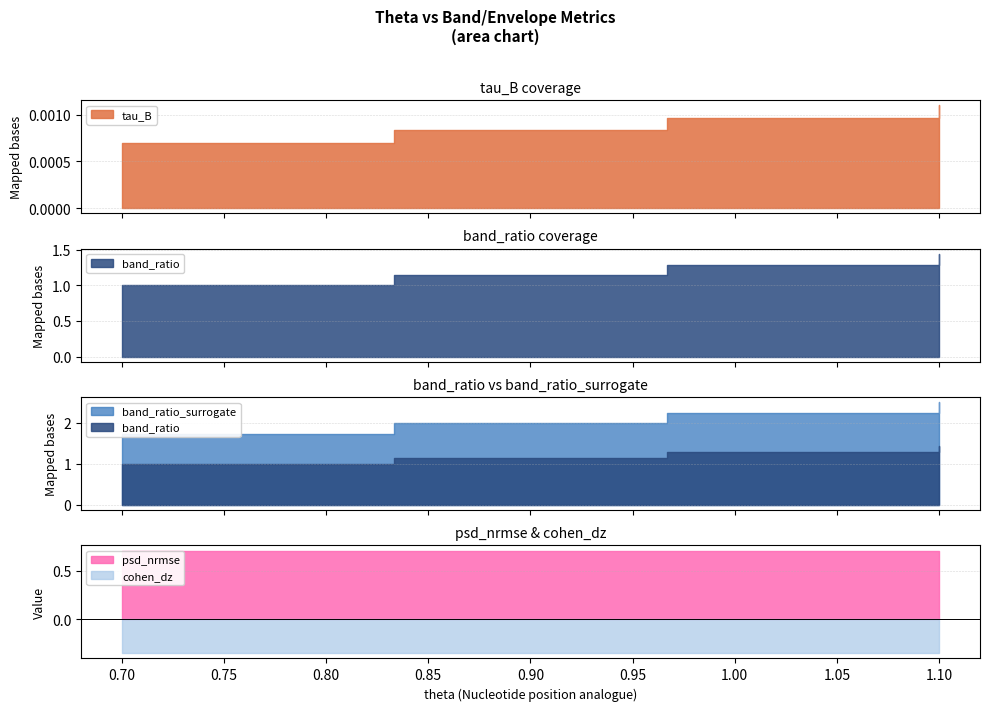

What is the label of the 4th point from the right?

0.7